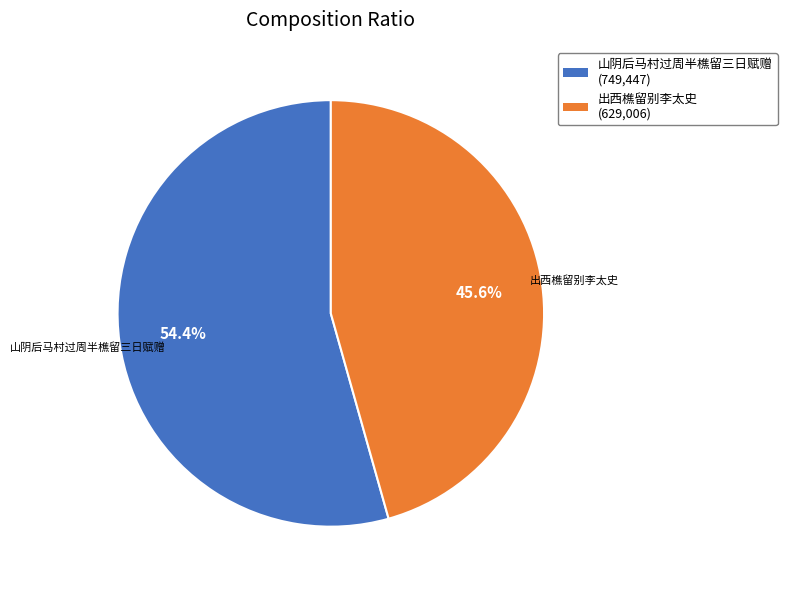

Which slice is the largest?

山阴后马村过周半樵留三日赋赠